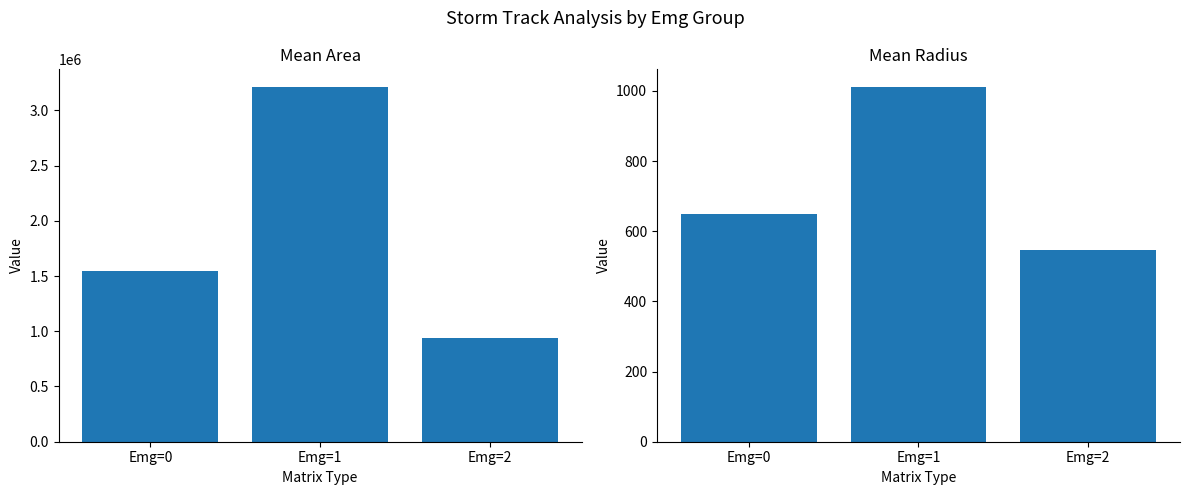

What is the minimum value for Mean Area?

939375.0